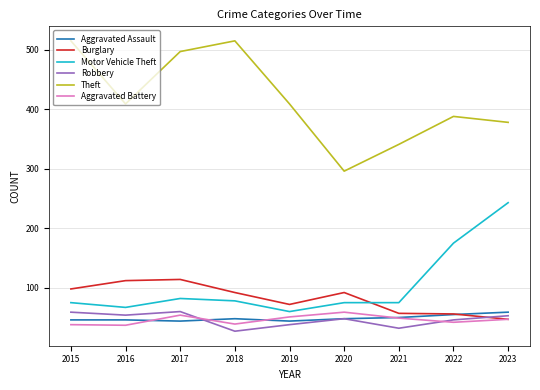

What is the sum of the Robbery values at 2017 and 2019?

98